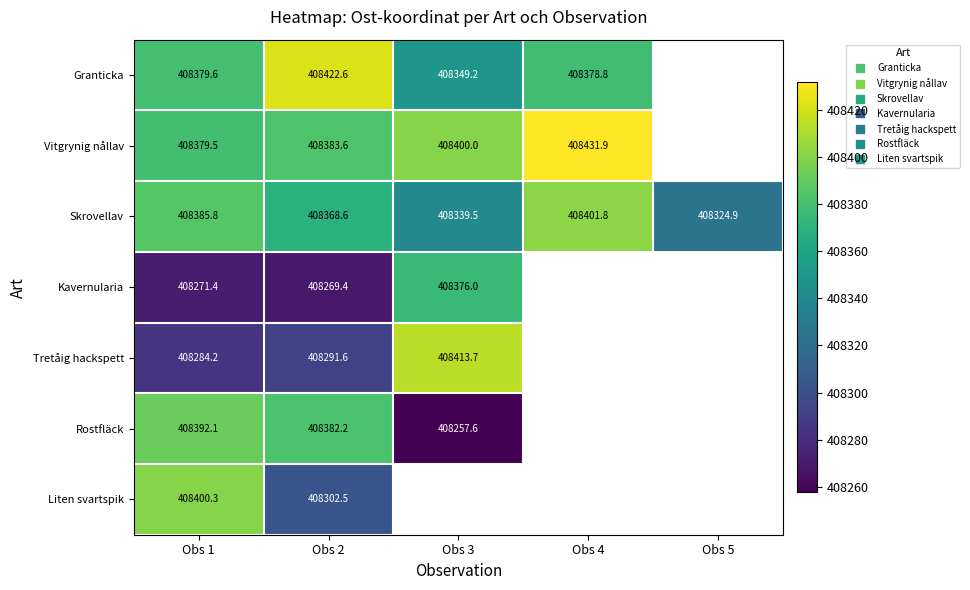

The Rostfläck series shows 408392.1 at Obs 1. True or false?

True